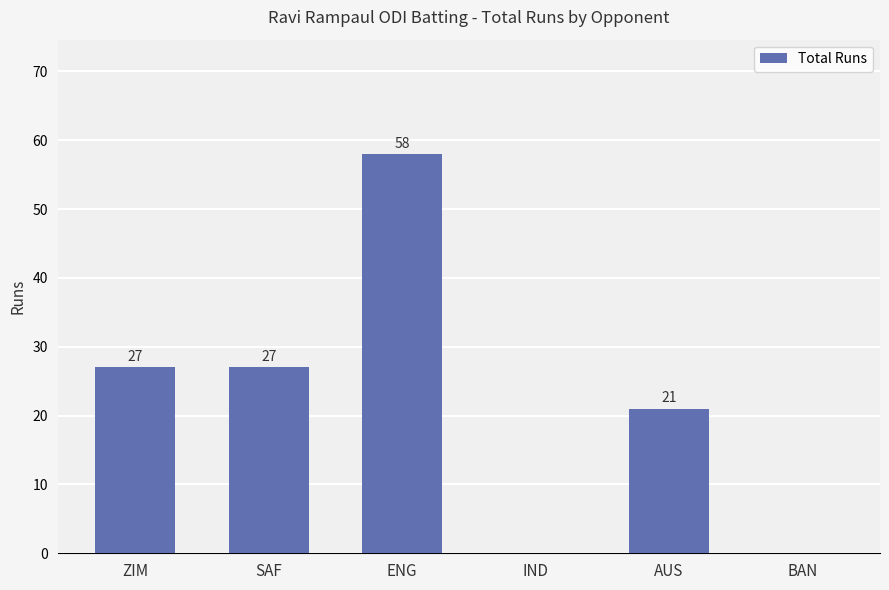

What is the ratio of the value at SAF to the value at ENG?

0.5